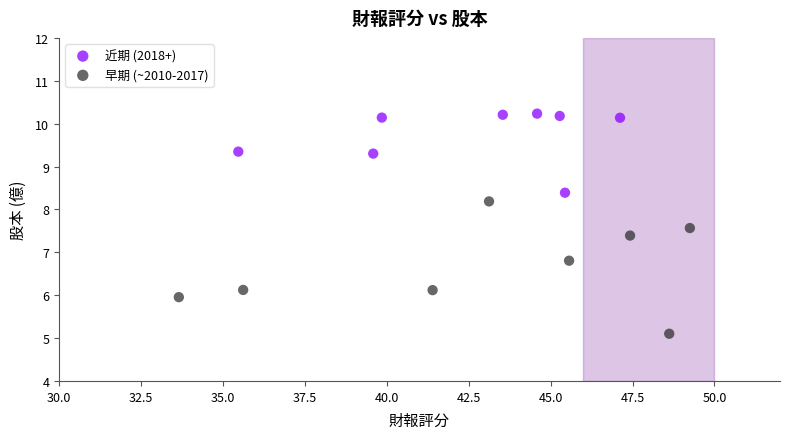

Which series contains the highest Y value?

近期 (2018+)